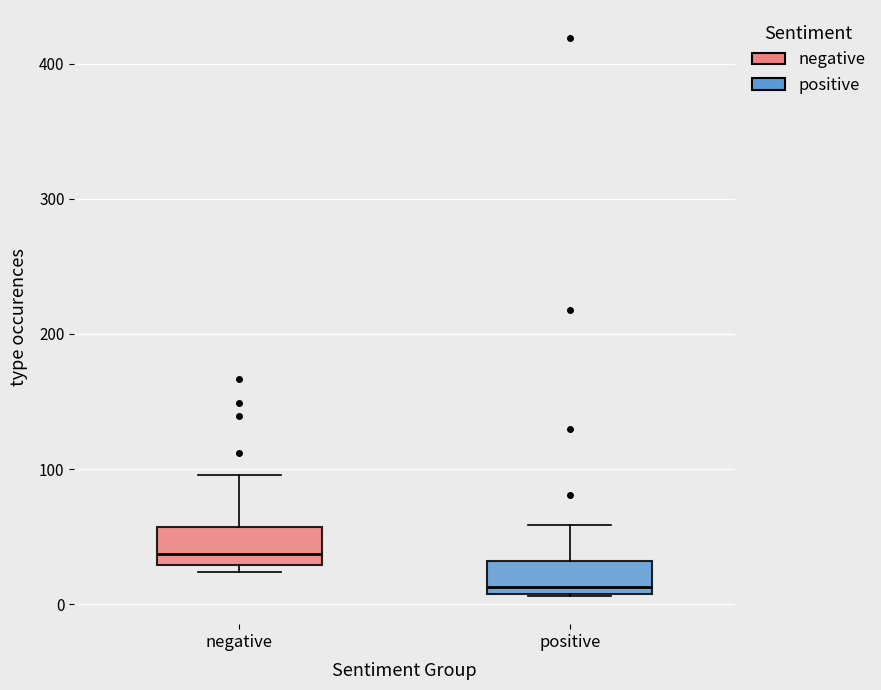

Reading left to right, read every box against the y-axis: the position of its median line, the range the box covers, and the ends of its whiskers. The values are not printed on the chart, so give them approximately, as read against the axis.

negative: median 40, box 30 to 60, whiskers 20 to 100
positive: median 10 (just above the box's lower edge), box 10 to 30, whiskers 10 to 60